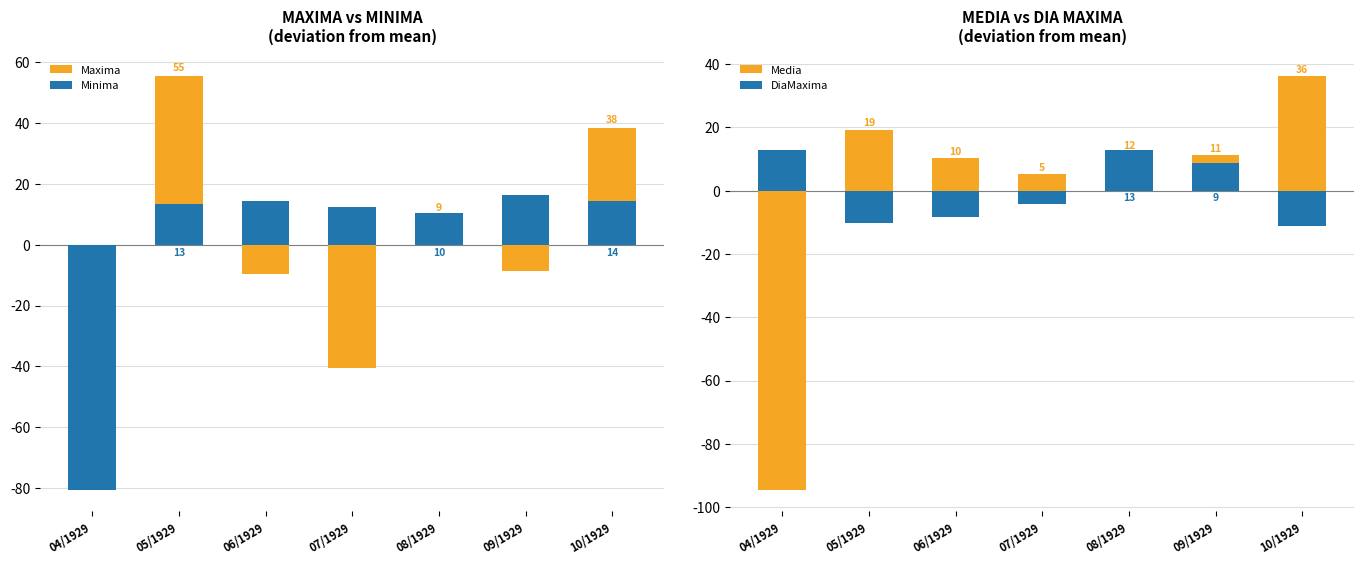

At which category is the sum across all series the highest?

05/1929